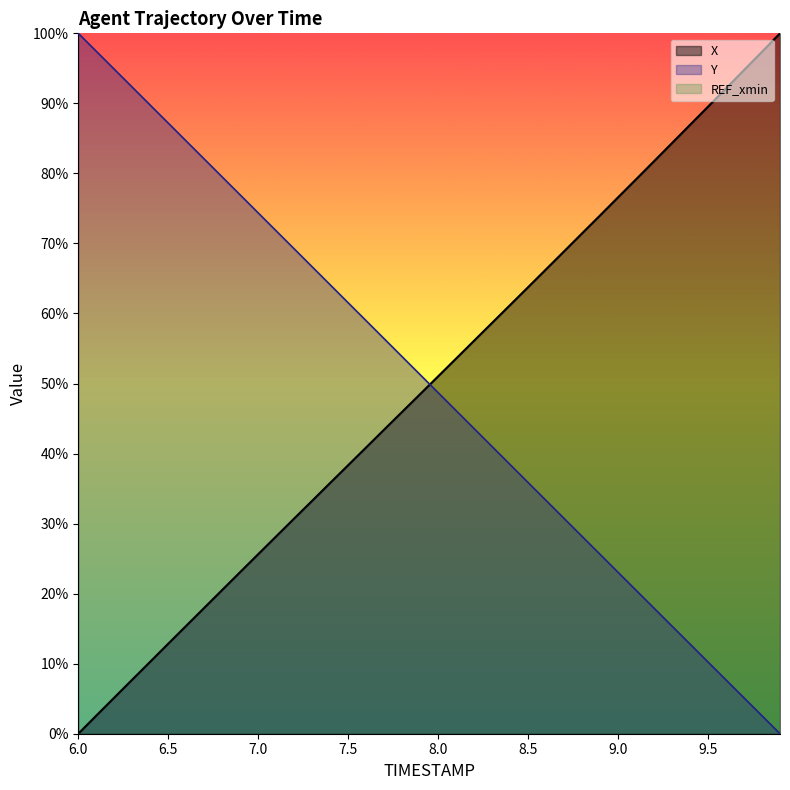

How many intersections are there between X and Y?

1